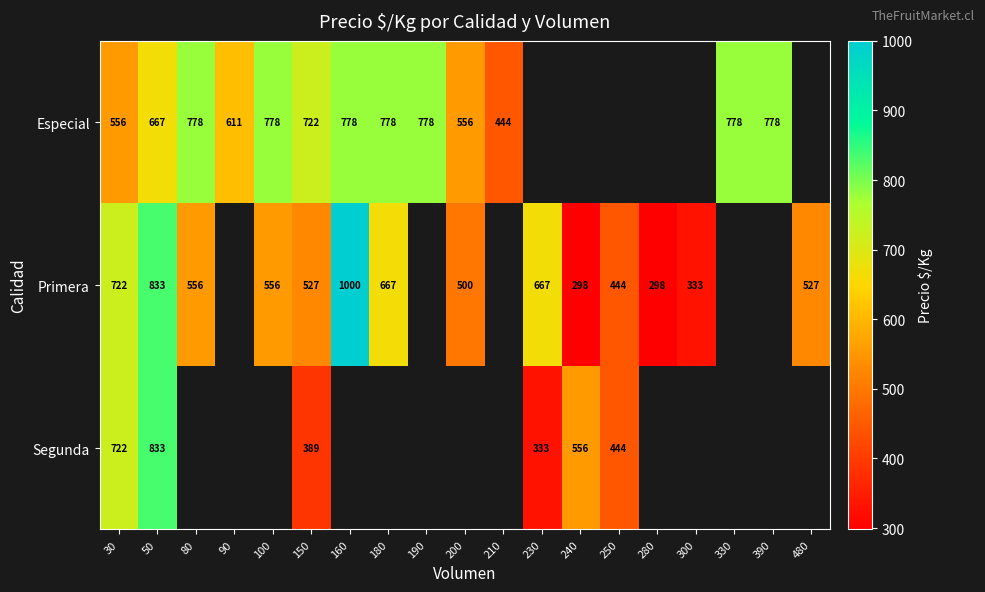

Is the value of Primera at 250 greater than the value of Segunda at 150?

Yes